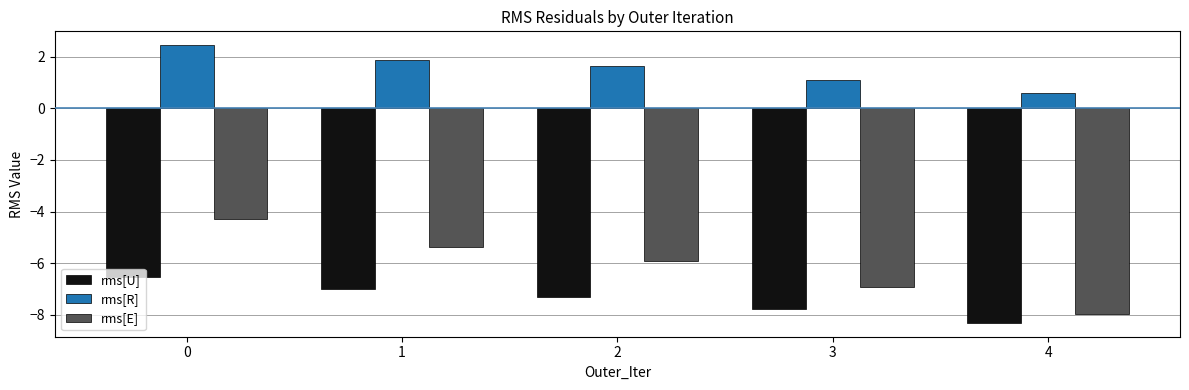

Where is rms[R] nearest to the value 1?

3